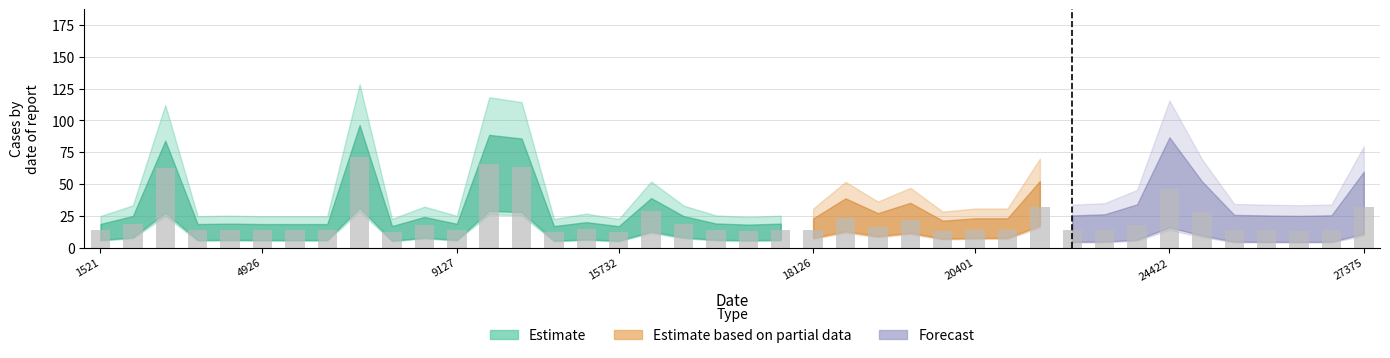

What is the average value?

22.3